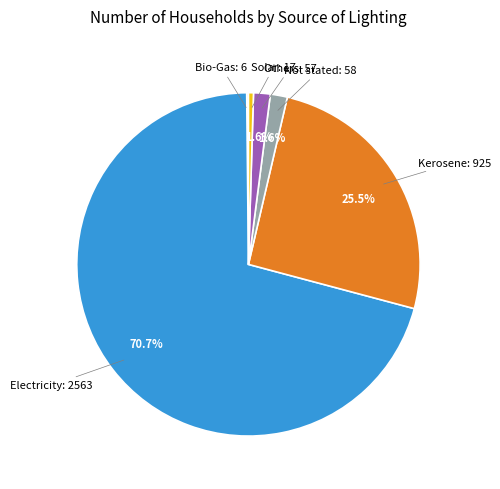

Is there any slice that represents more than half of the pie?

Yes